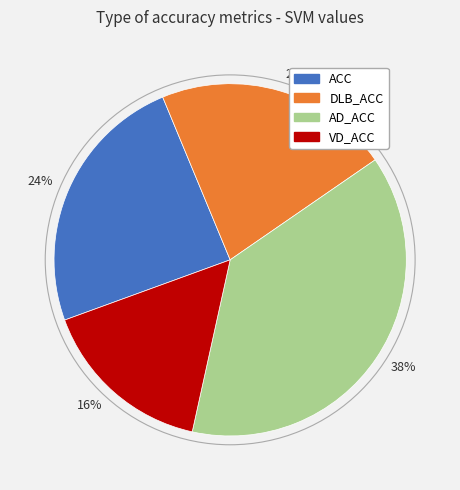

Combined, do 22% and 24% account for over 50%?

No